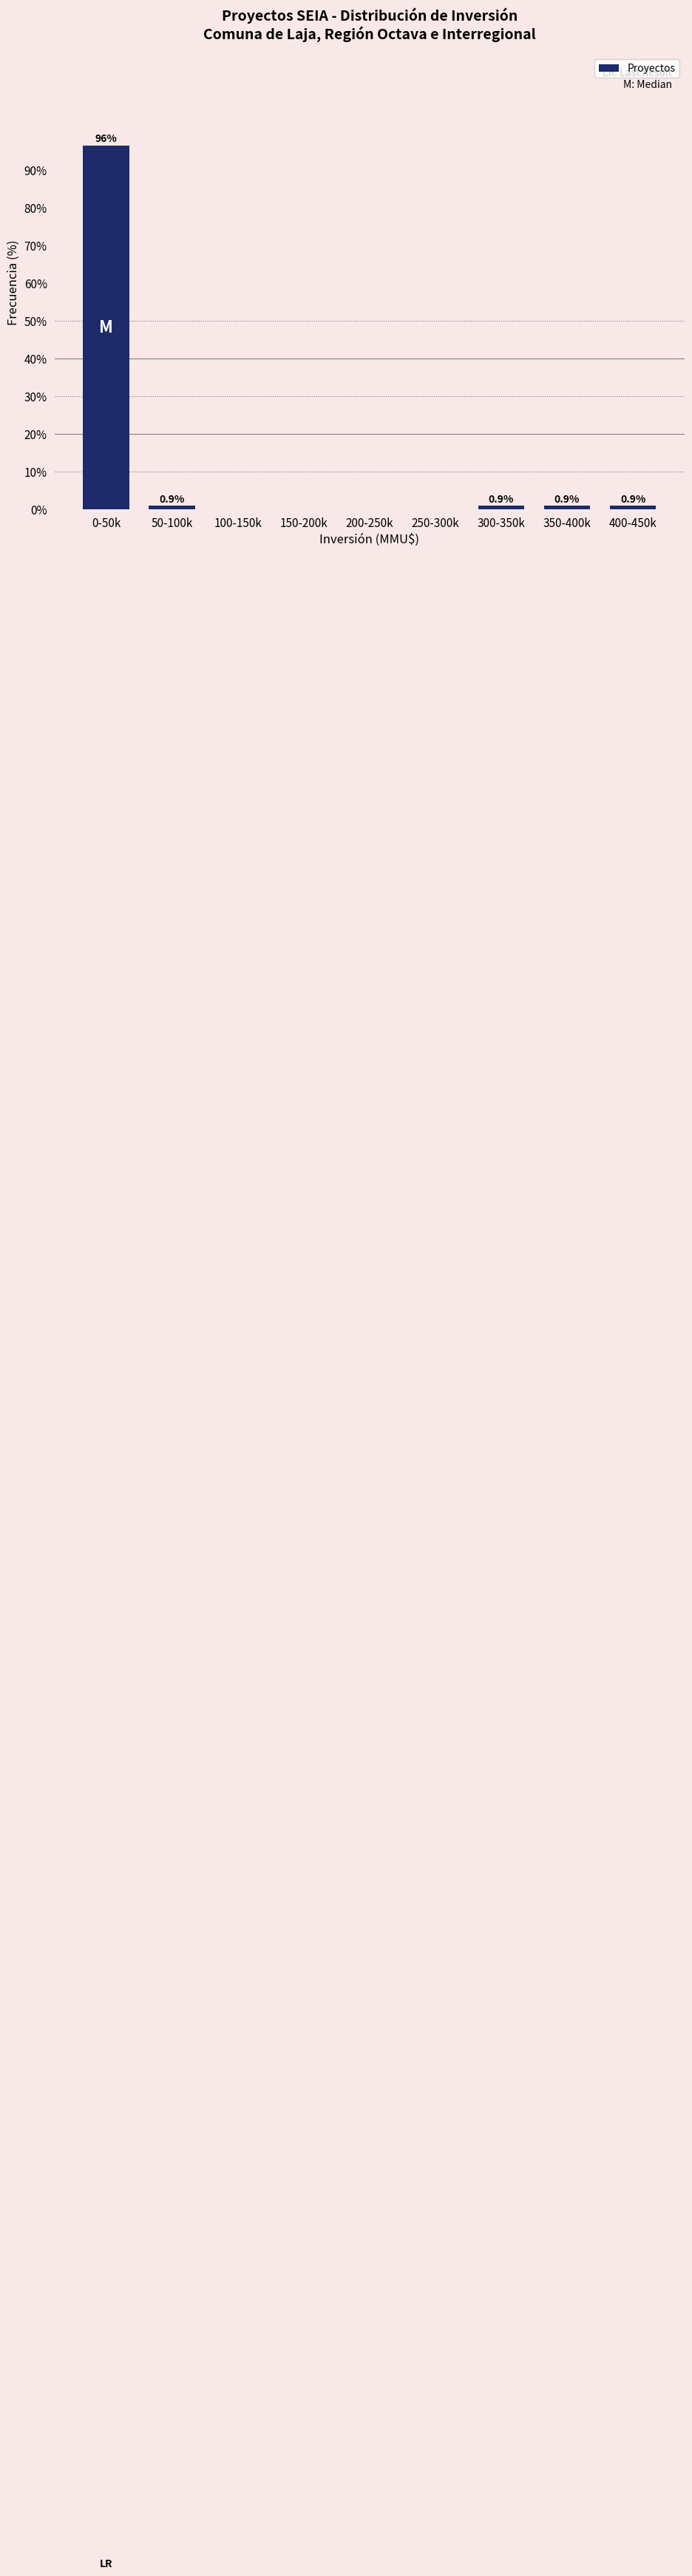

Reading left to right, list all the values displayed in this chart.

0-50k=96.4	50-100k=0.9	100-150k=0.0	150-200k=0.0	200-250k=0.0	250-300k=0.0	300-350k=0.9	350-400k=0.9	400-450k=0.9